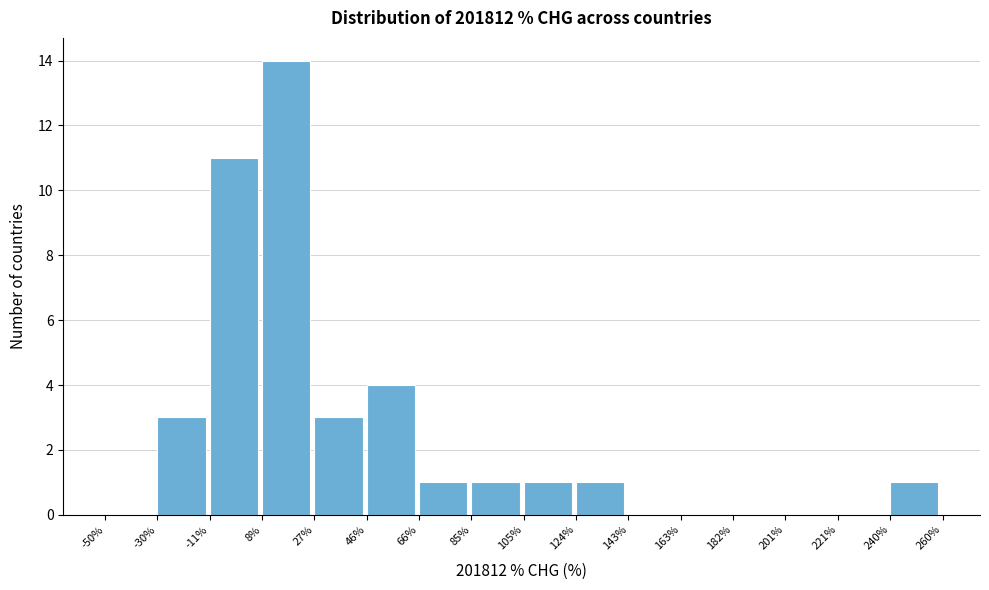

Reading left to right, list every bar in this chart as the range it spans on the x-axis followed by its height. The values are not printed on the chart, so give them approximately, as read against the axis.

-50% to -30%: 0
-30% to -11%: 3
-11% to 8%: 11
8% to 27%: 14
27% to 46%: 3
46% to 66%: 4
66% to 85%: 1
85% to 105%: 1
105% to 124%: 1
124% to 143%: 1
143% to 163%: 0
163% to 182%: 0
182% to 201%: 0
201% to 221%: 0
221% to 240%: 0
240% to 260%: 1